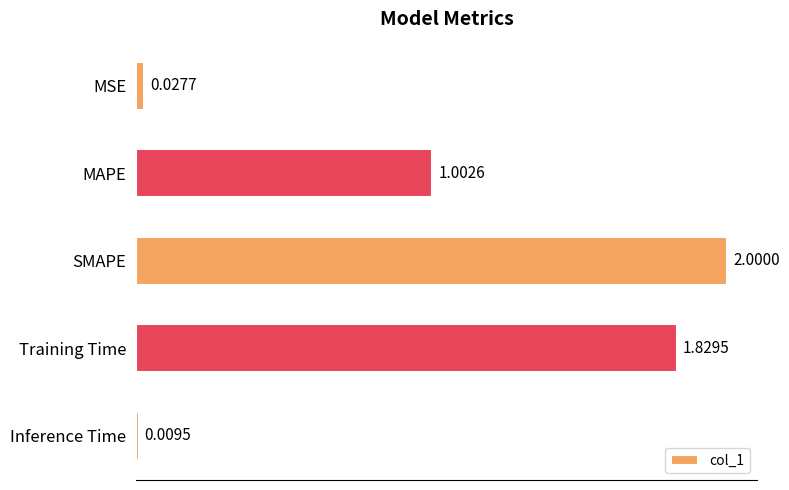

What is the difference between the values at Inference Time and SMAPE?

2.0